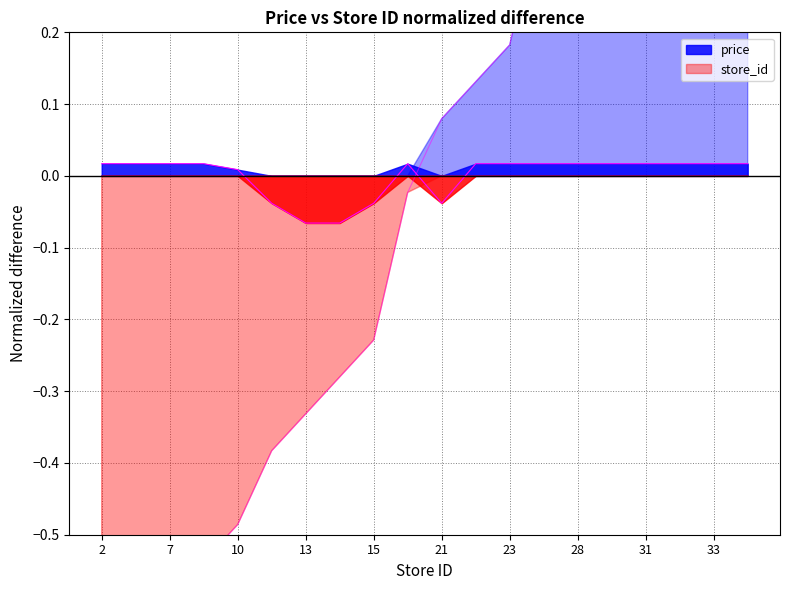

Reading right to left, extract all data points from this chart.

price: 37=0.0	33=0.0	32=0.0	31=0.0	30=0.0	28=0.0	27=0.0	23=0.0	22=0.0	21=-0.0	19=0.0	15=-0.0	14=-0.1	13=-0.1	12=-0.0	10=0.0	9=0.0	7=0.0	4=0.0	2=0.0
store_id: 37=0.9	33=0.7	32=0.6	31=0.6	30=0.5	28=0.4	27=0.4	23=0.2	22=0.1	21=0.1	19=-0.0	15=-0.2	14=-0.3	13=-0.3	12=-0.4	10=-0.5	9=-0.5	7=-0.6	4=-0.8	2=-0.9